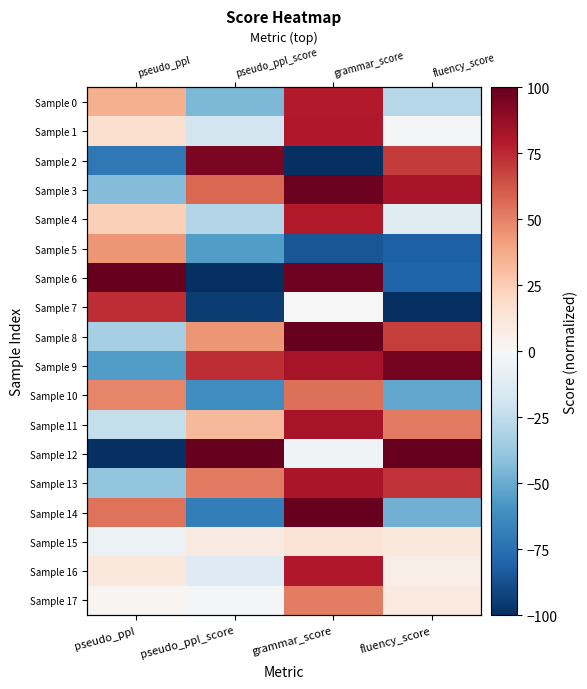

What is the highest value of the Sample 3 series?

98.3